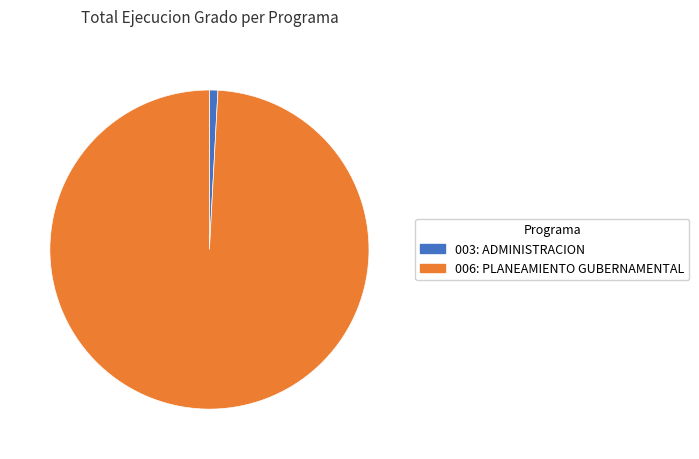

Which slice is the smallest?

003: ADMINISTRACION